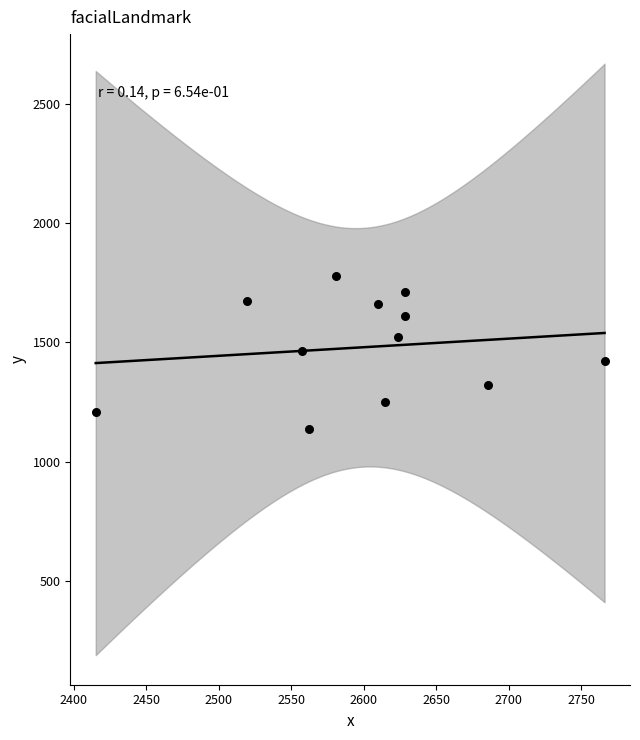

What is the average X value?

2599.3